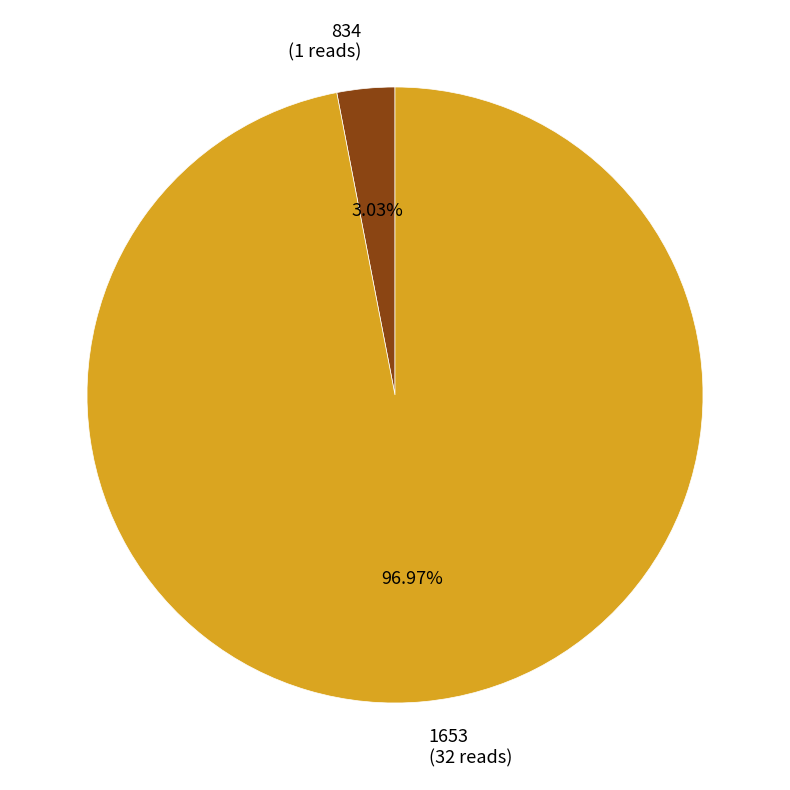

What is the ratio of the value at 1653 to the value at 834?

32.0